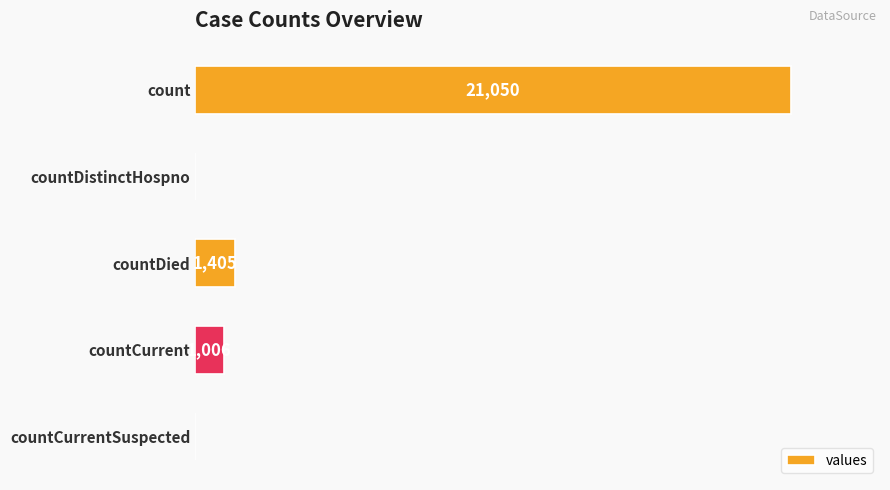

Where is the data nearest to the value 10525?

countDied